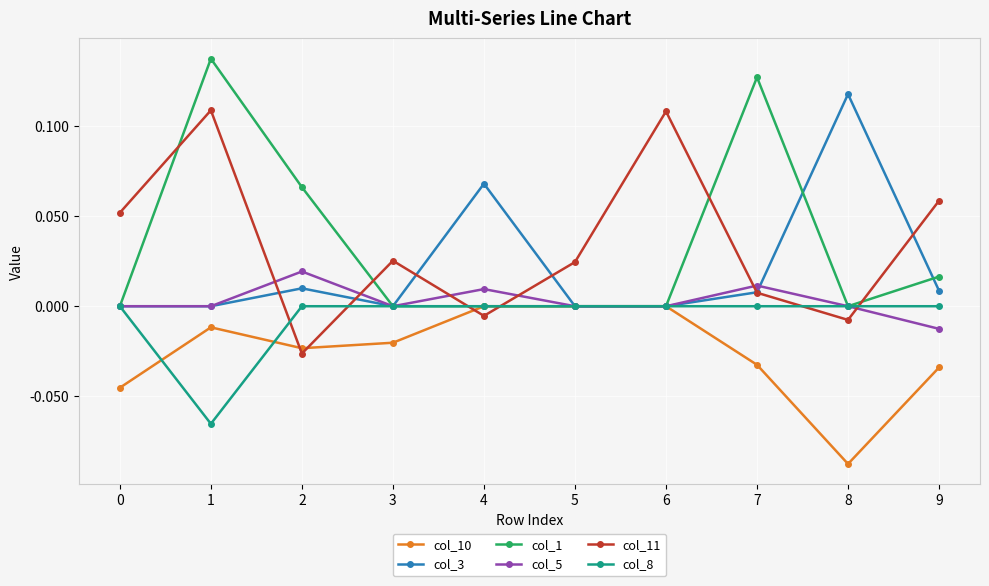

How many distinct data groups are displayed?

6